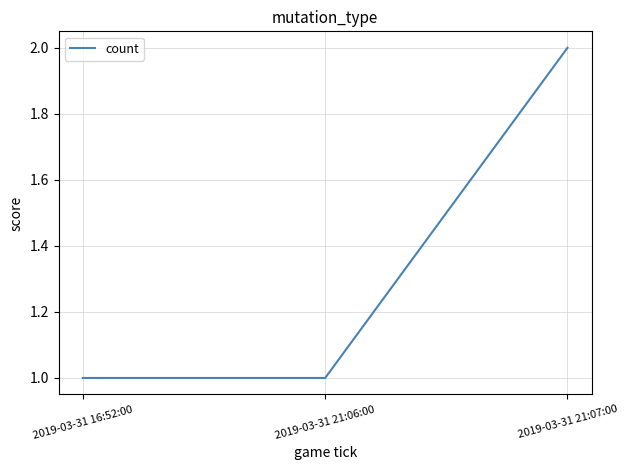

What is the difference between the maximum and minimum values?

1